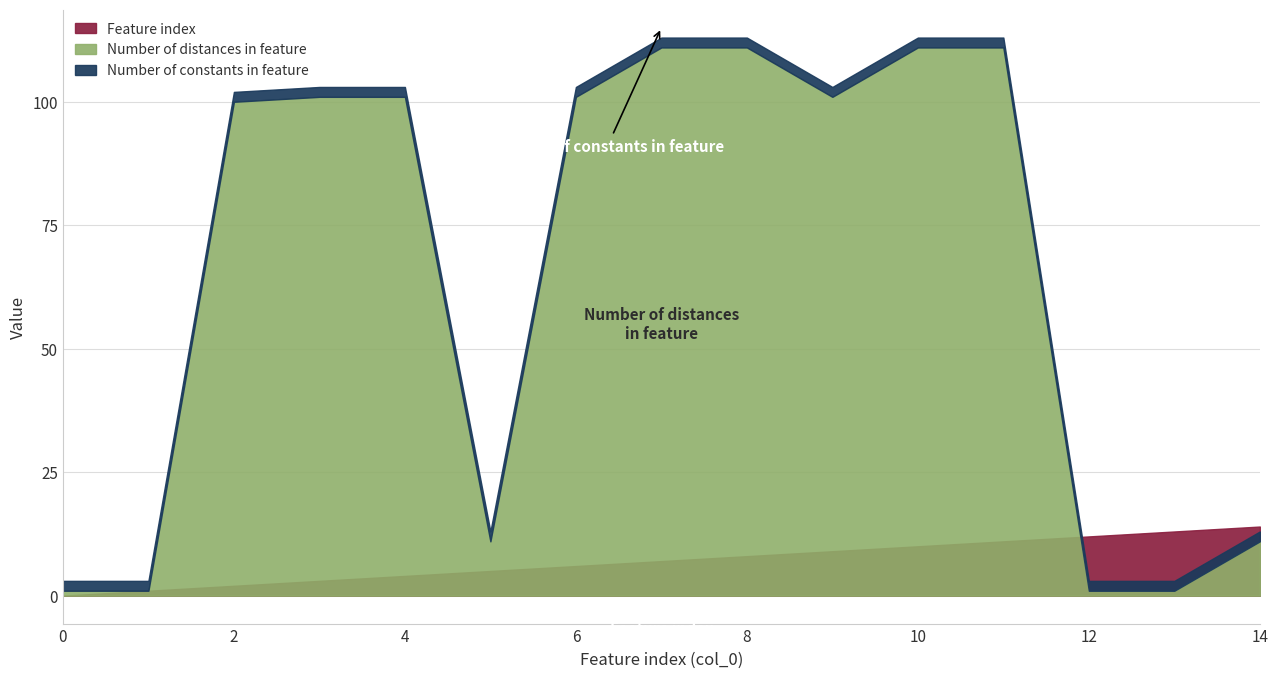

Reading left to right, transcribe all the data shown in this chart.

Feature index: 0=0	1=1	2=2	3=3	4=4	5=5	6=6	7=7	8=8	9=9	10=10	11=11	12=12	13=13	14=14
Number of distances in feature: 0=1	1=1	2=100	3=101	4=101	5=11	6=101	7=111	8=111	9=101	10=111	11=111	12=1	13=1	14=11
Number of constants in feature: 0=2	1=2	2=2	3=2	4=2	5=2	6=2	7=2	8=2	9=2	10=2	11=2	12=2	13=2	14=2